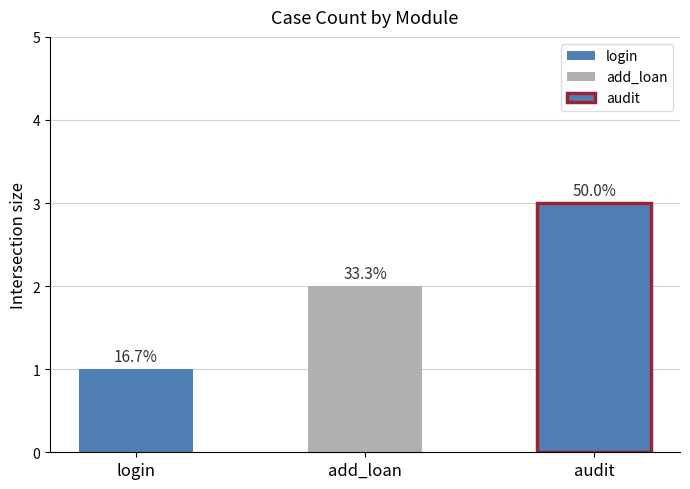

Where does the data first go above 2?

audit